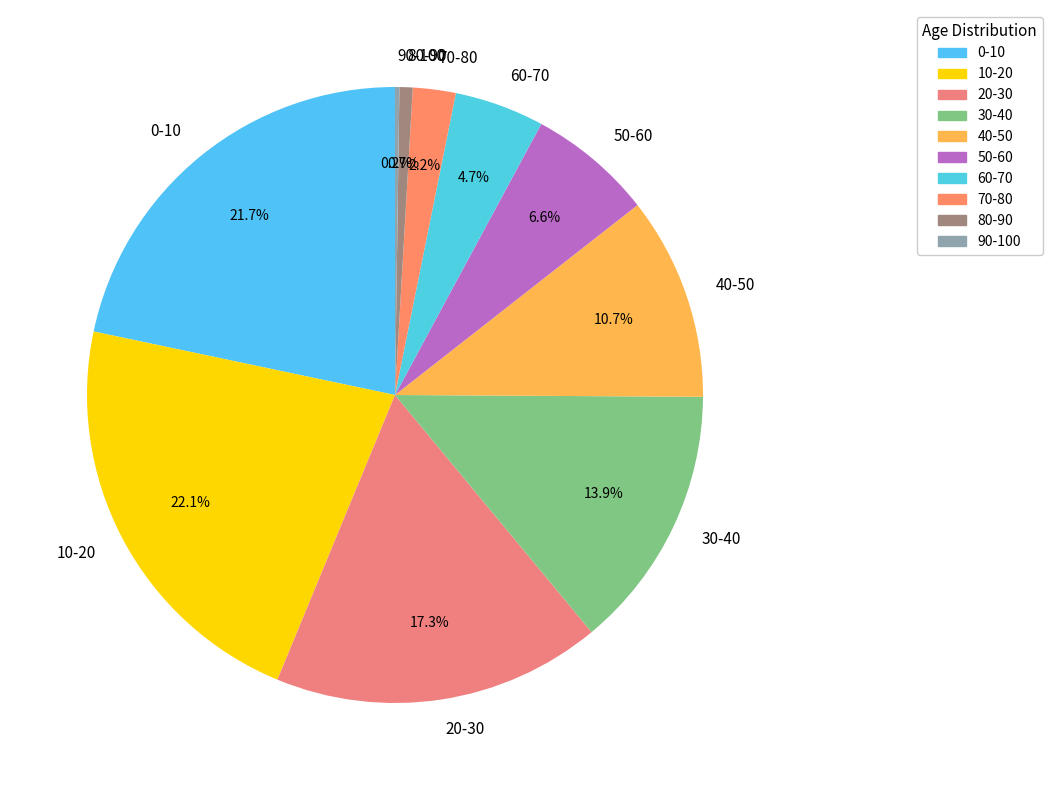

Combined, do 50-60 and 20-30 account for over 50%?

No